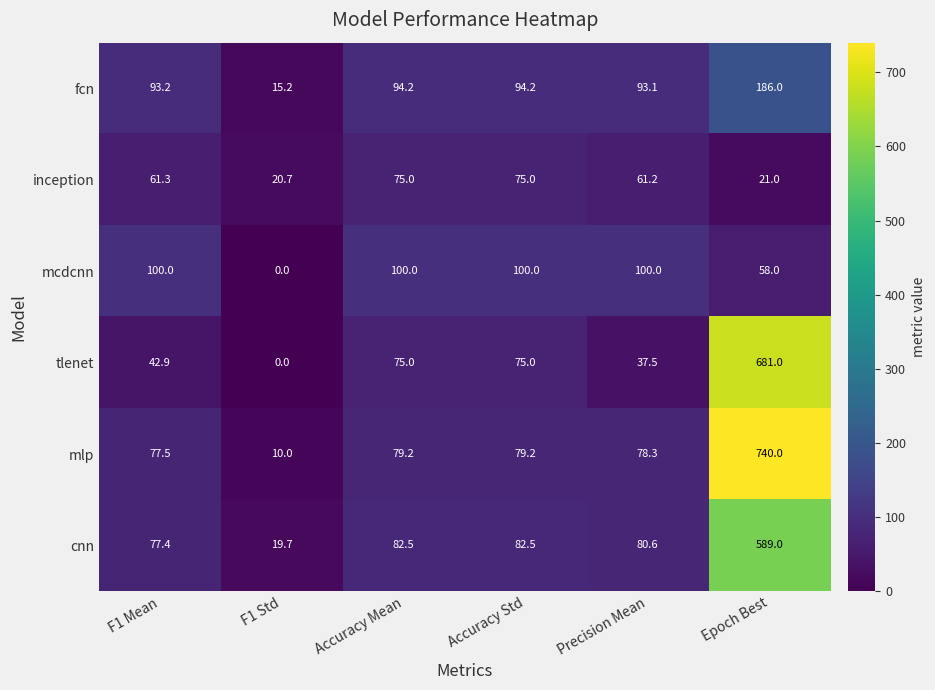

What is the sum of the tlenet values at Precision Mean and Accuracy Std?

112.5